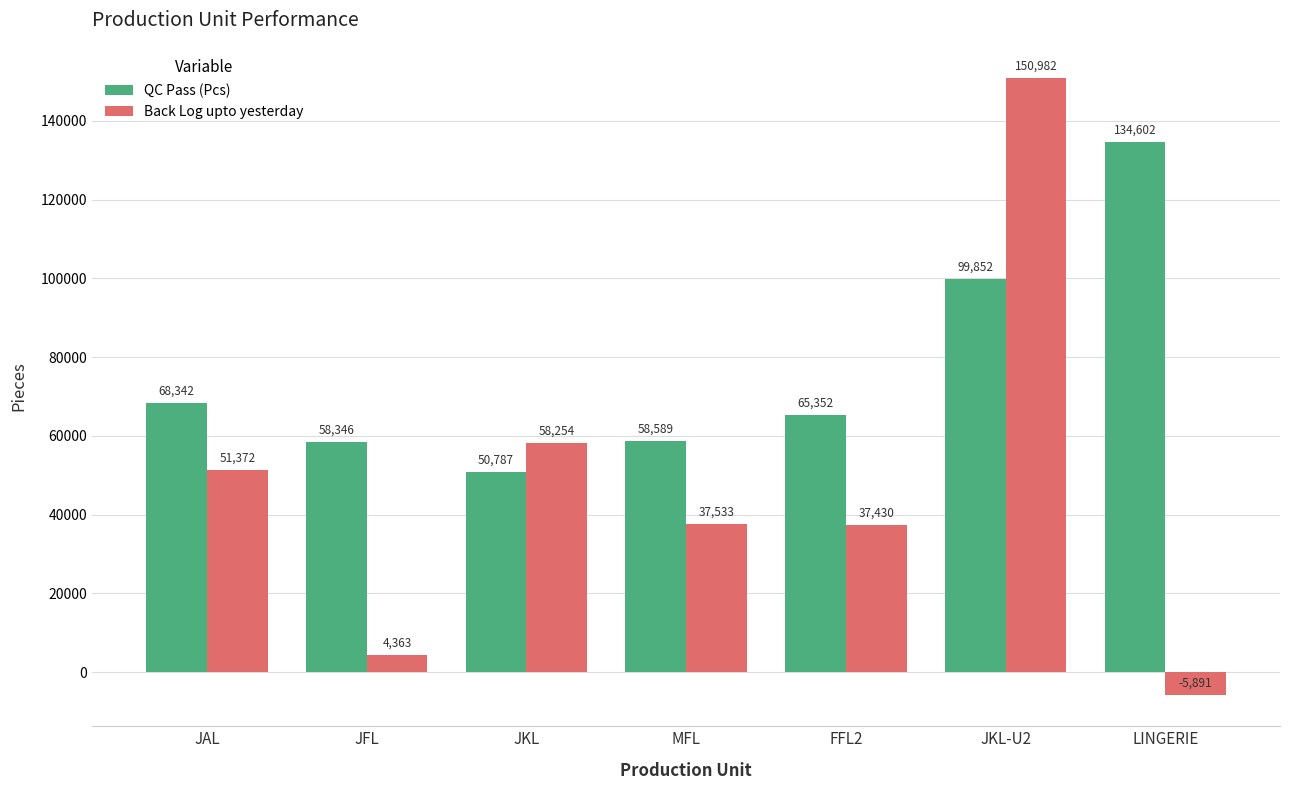

What value does the Back Log upto yesterday series have at FFL2?

37430